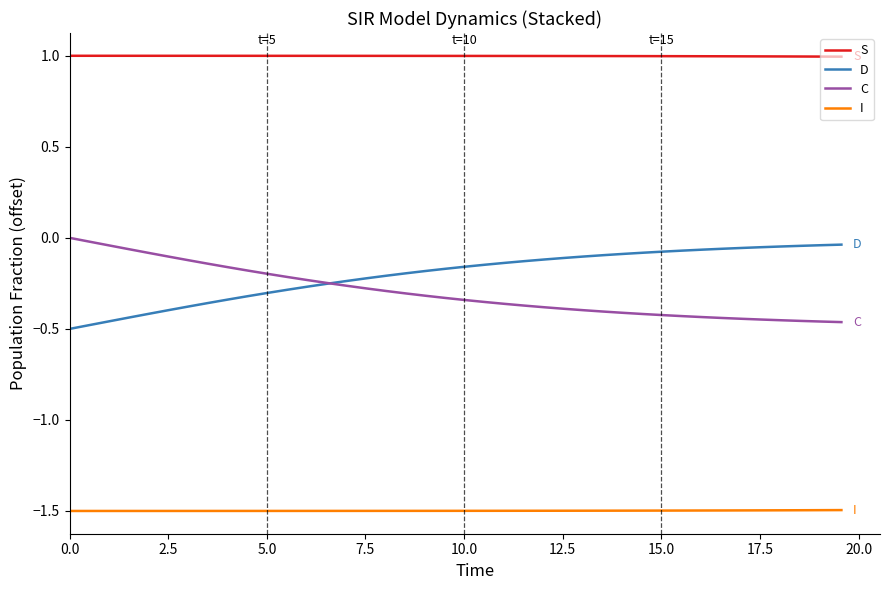

Which series has the largest total across all categories?

S